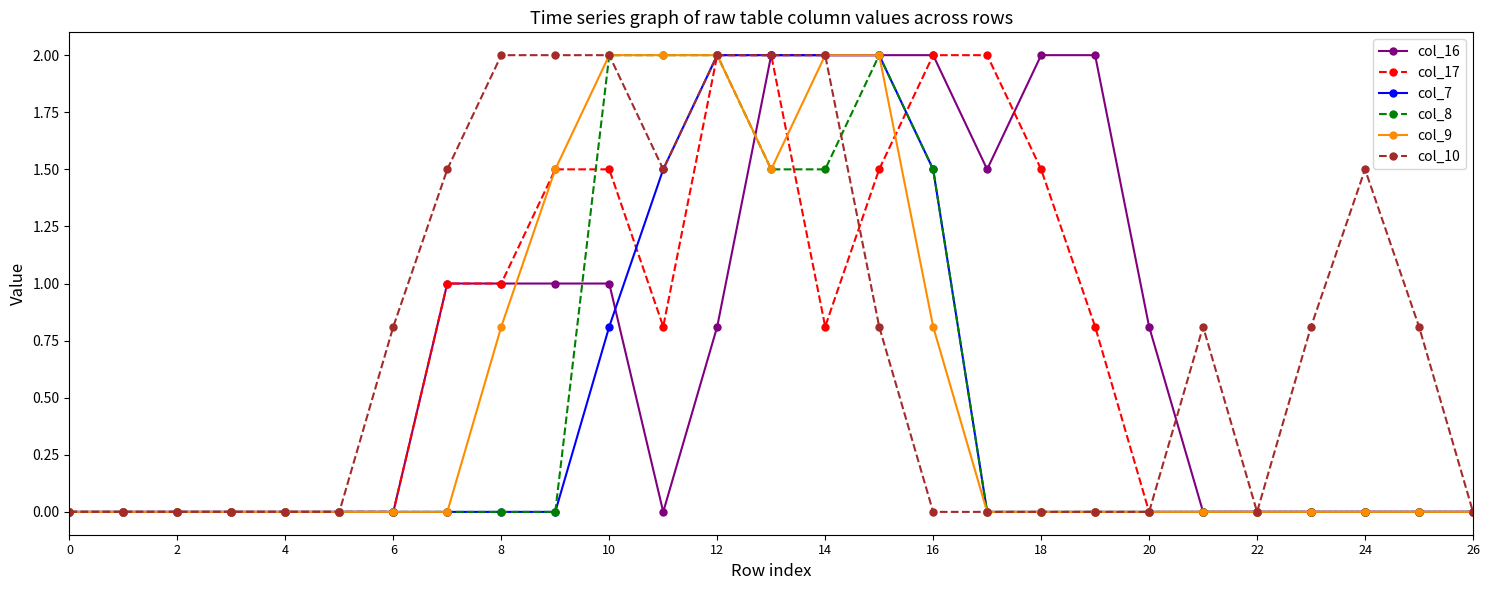

What is the maximum value for col_7?

2.0